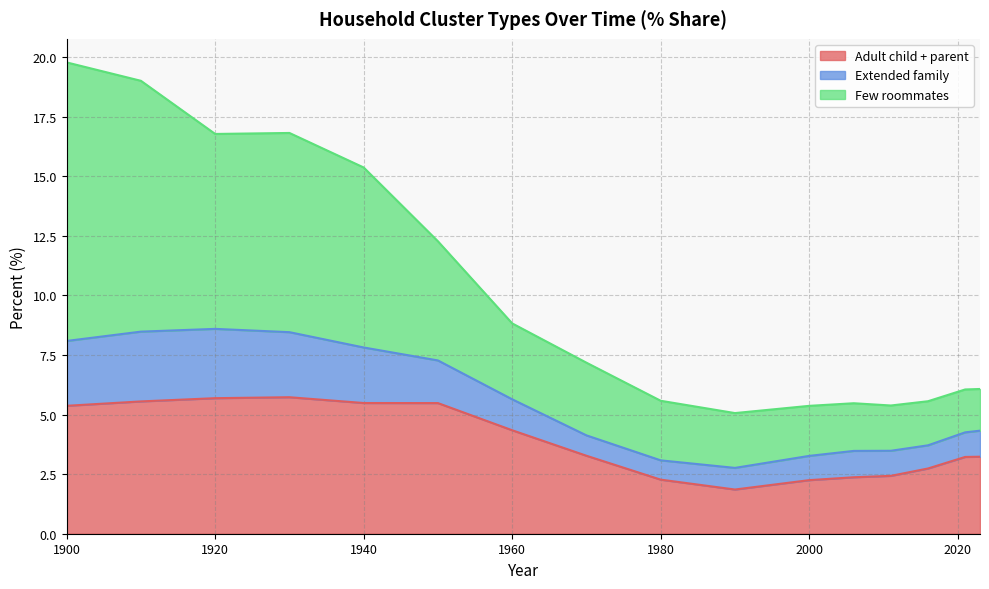

What is the total value across all series at 2000?

5.4